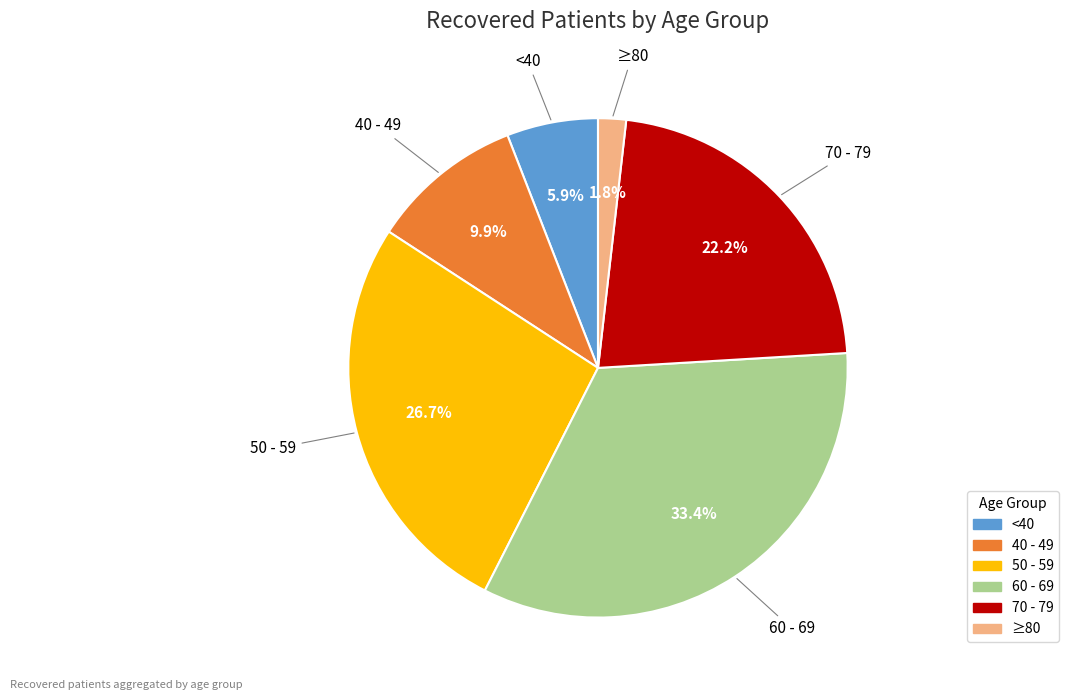

Is there any slice that represents more than half of the pie?

No